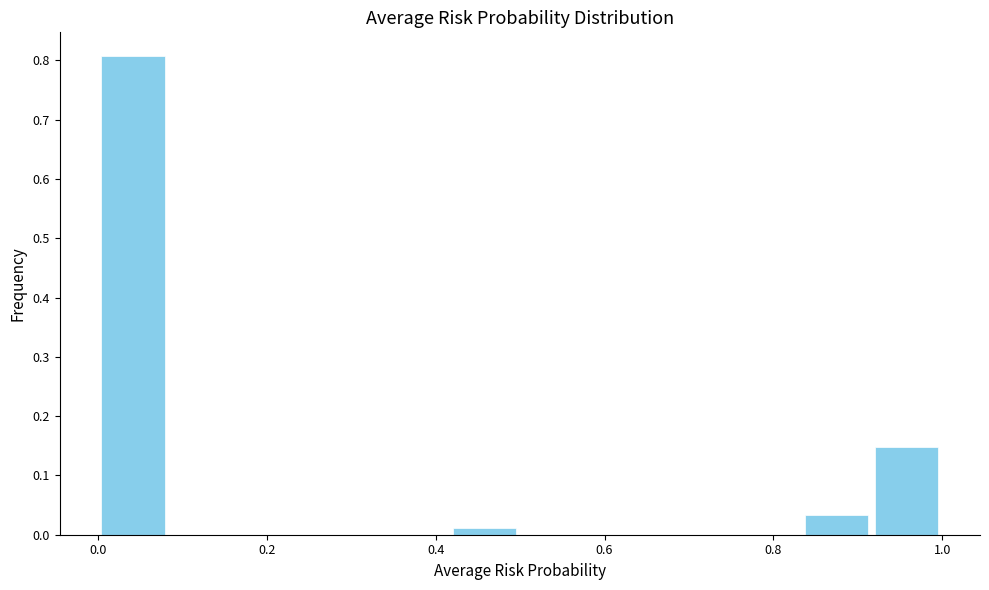

Reading left to right, list every bar in this chart as the range it spans on the x-axis followed by its height. Neither the bar edges nor the heights are printed on the chart, so give them approximately, as read against the axes.

0.00 to 0.08: 0.81
0.08 to 0.16: 0
0.16 to 0.24: 0
0.24 to 0.34: 0
0.34 to 0.42: 0
0.42 to 0.50: 0.01
0.50 to 0.58: 0
0.58 to 0.66: 0
0.66 to 0.74: 0
0.74 to 0.84: 0
0.84 to 0.92: 0.03
0.92 to 1.00: 0.15